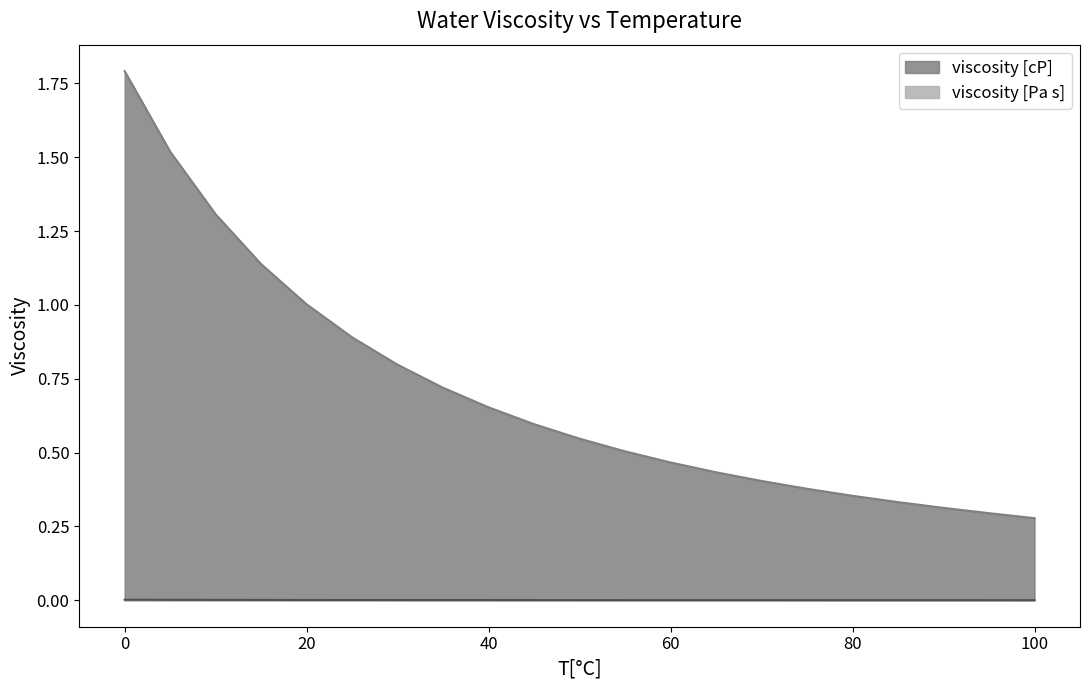

True or false: viscosity [cP] and viscosity [Pa s] cross at least once.

False